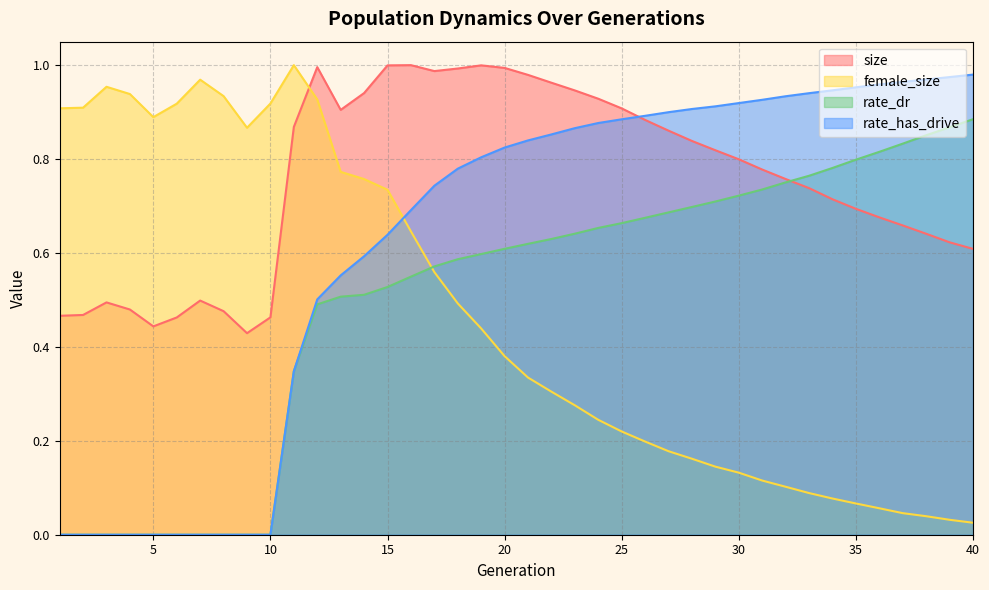

What is the difference between the second highest and minimum values in the female_size series?

0.9